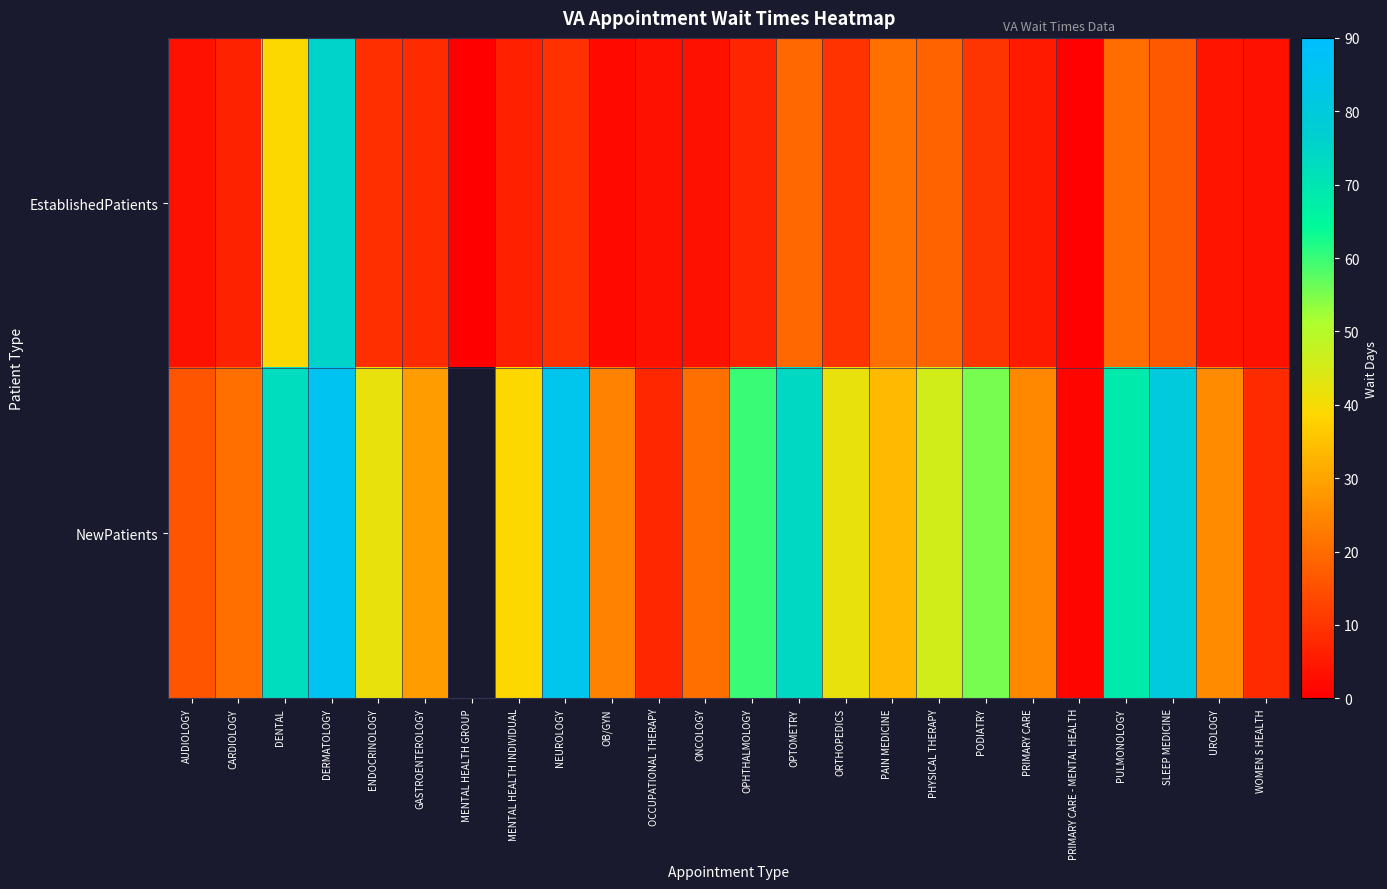

The value of EstablishedPatients at SLEEP MEDICINE is 30.1. True or false?

False